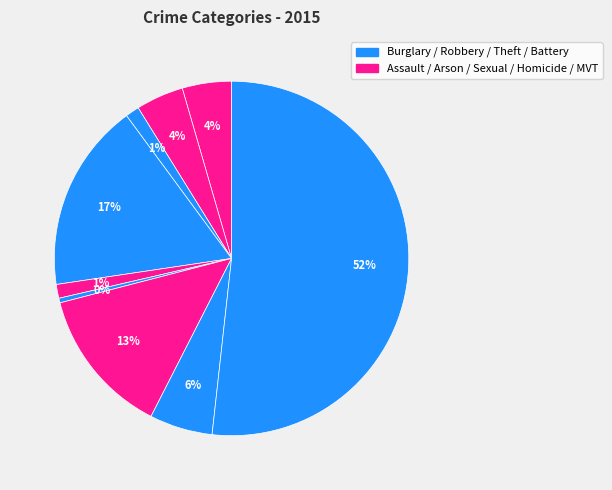

Count the number of slices in the pie.

9